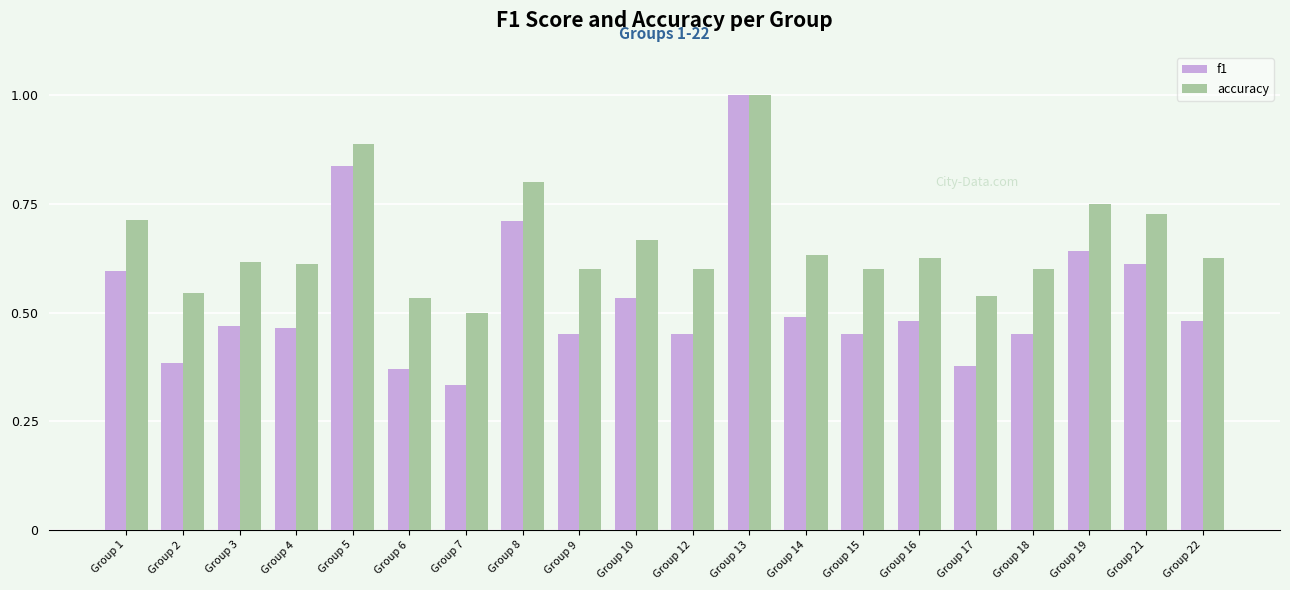

Count the number of data series in this chart.

2